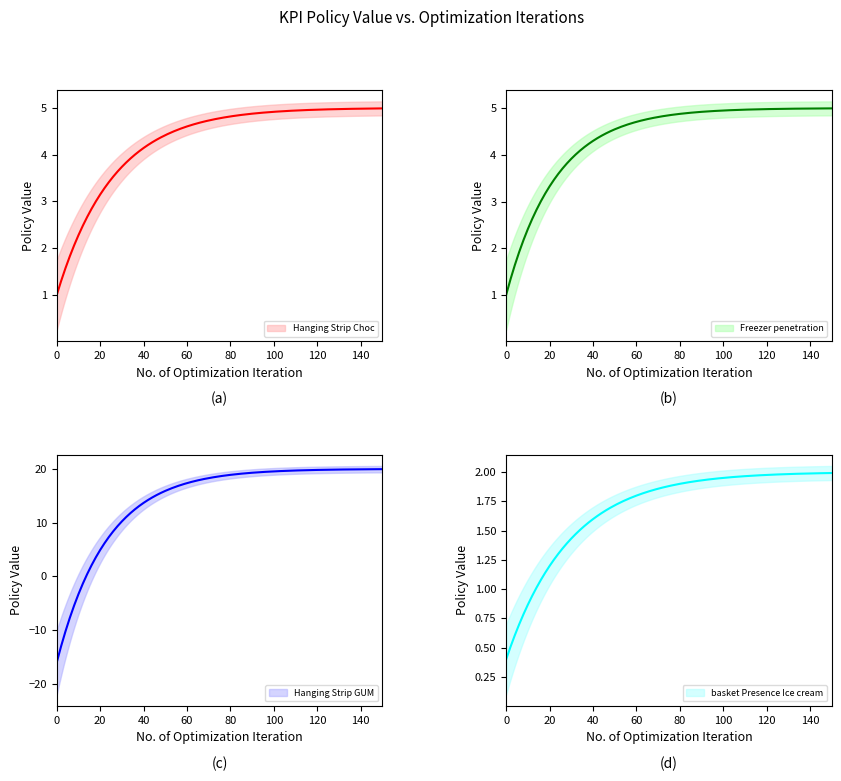

What is the greatest value displayed?

20